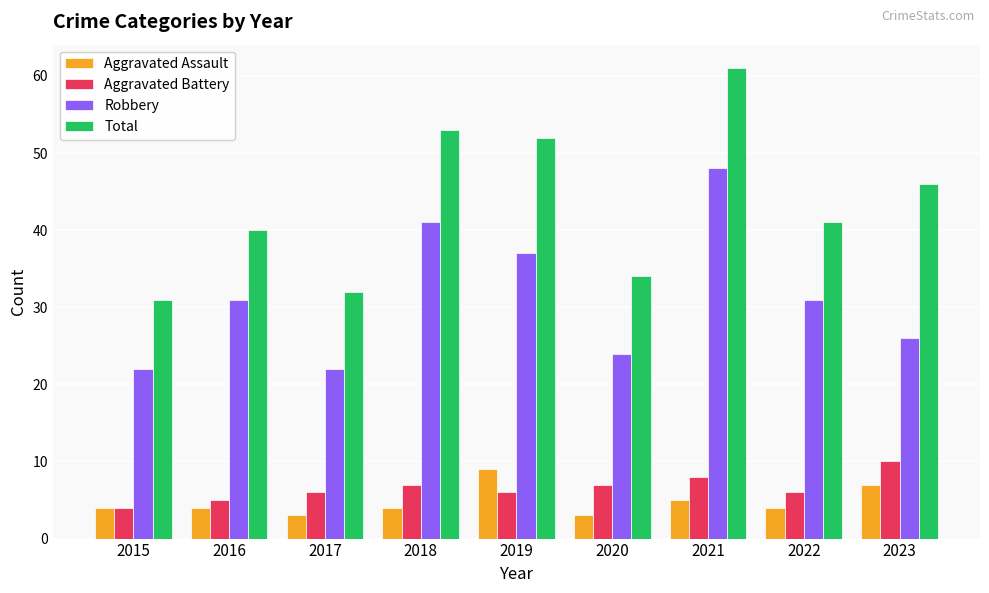

The Aggravated Battery series shows 7 at 2018. True or false?

True